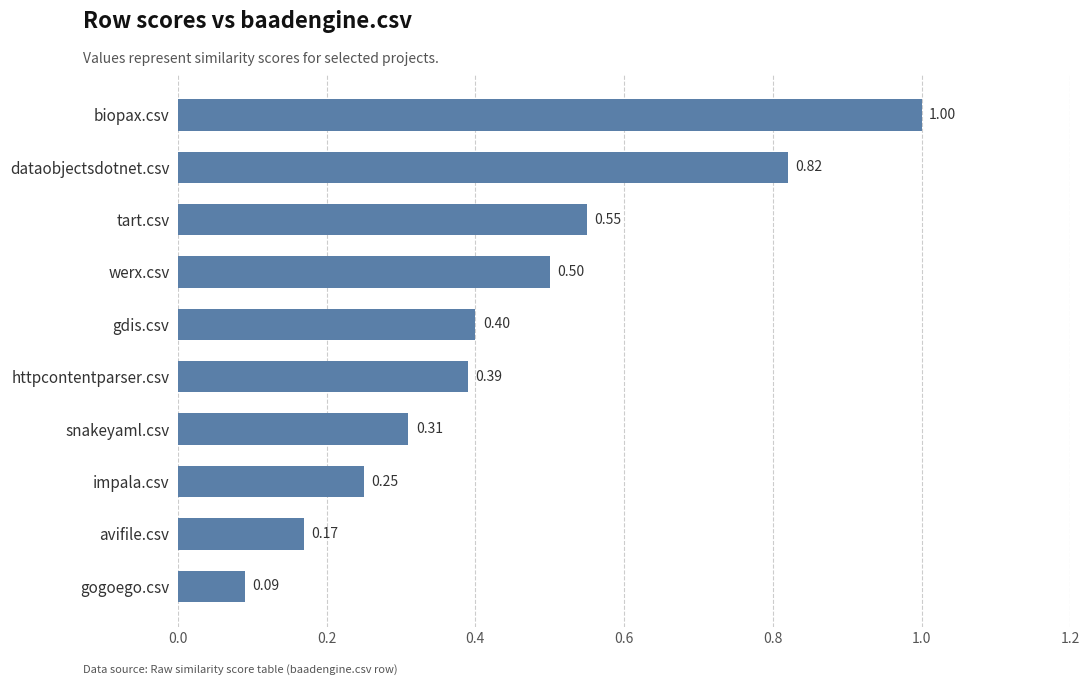

What is the sum of all values?

4.5